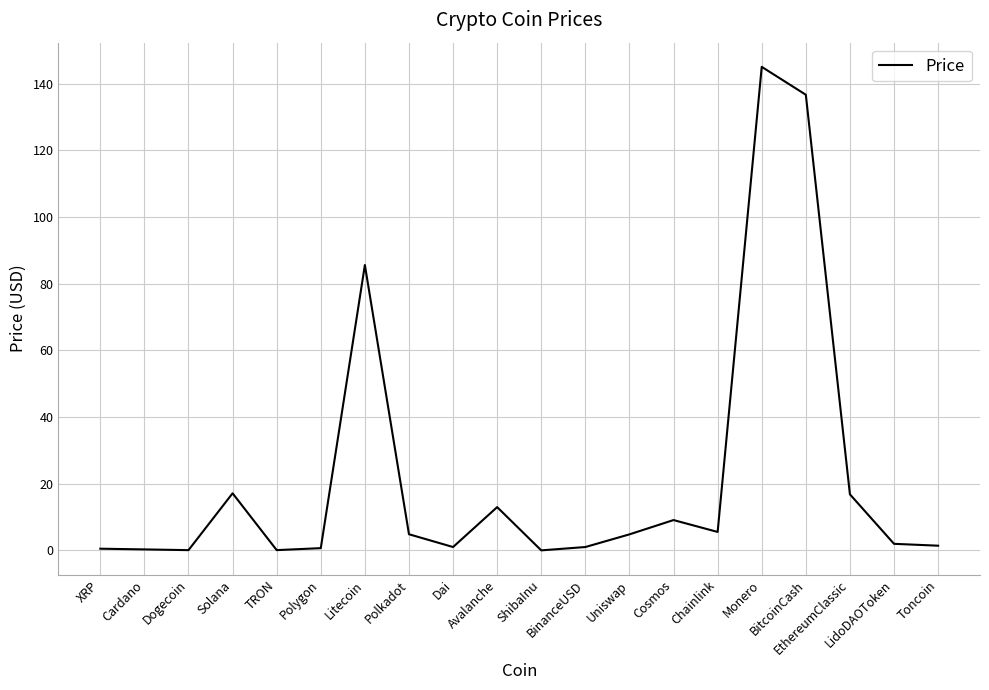

What is the difference between the values at Toncoin and Cosmos?

7.7